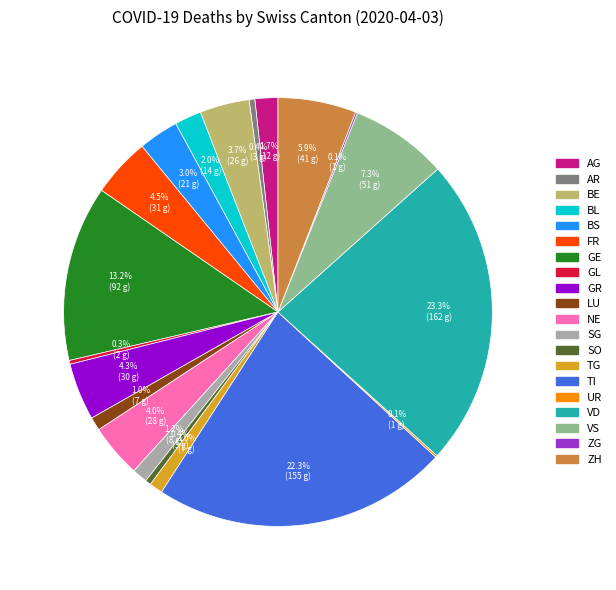

Is there any slice that represents more than half of the pie?

No